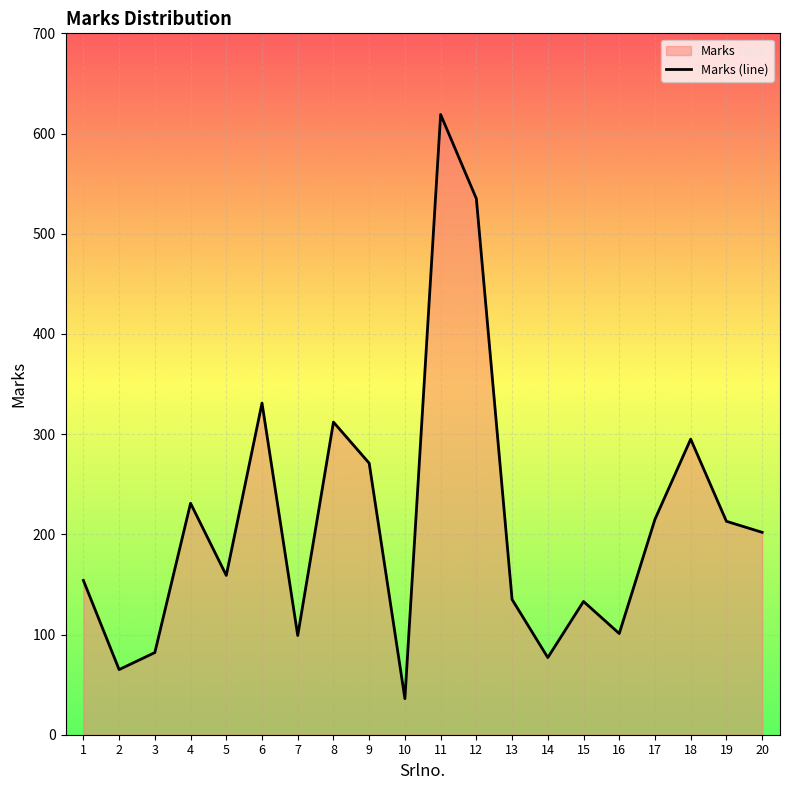

How many points are lower than both their immediate neighbors (excluding endpoints)?

6